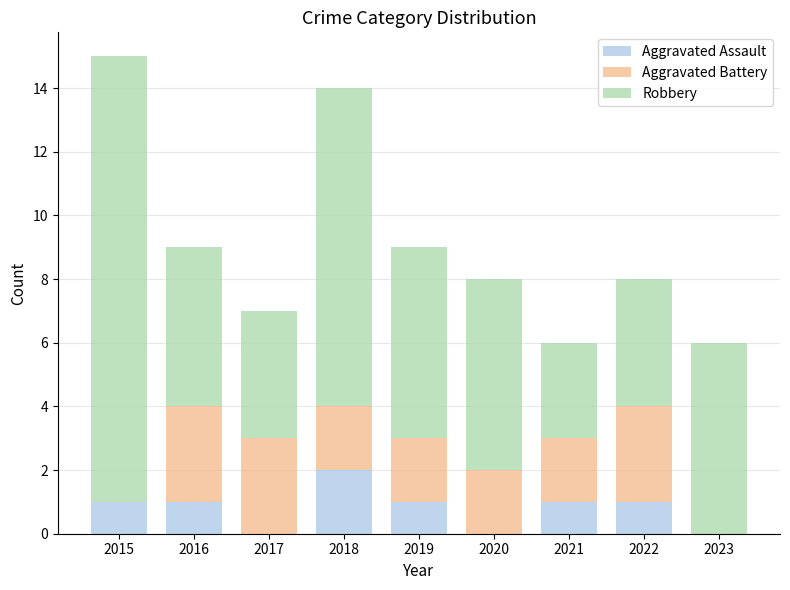

The value of Aggravated Assault at 2023 is 1. True or false?

False